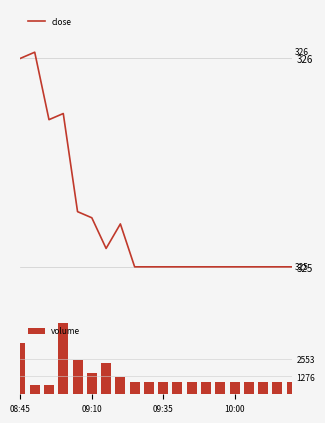

What is the difference between the second highest and second lowest values in the volume series?

2975